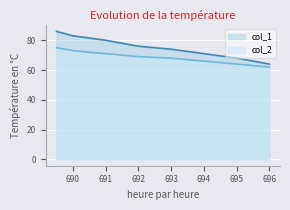

At which label is col_1 closest to 75?

692.0